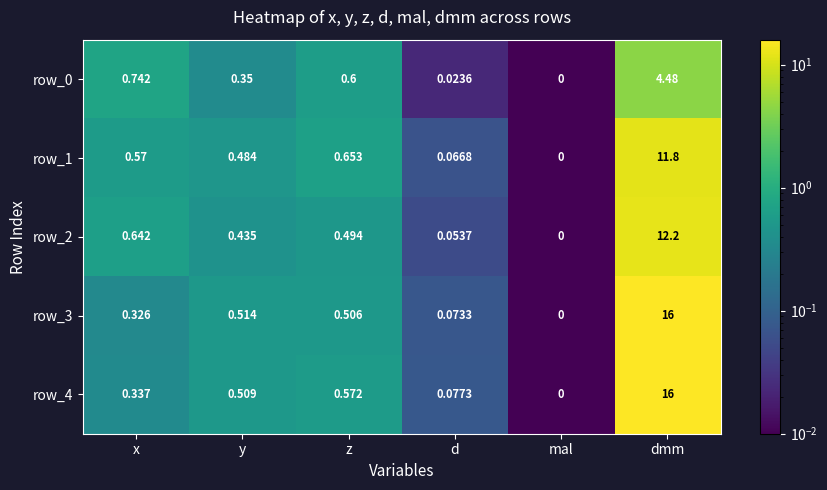

At which category is the sum across all series the highest?

dmm